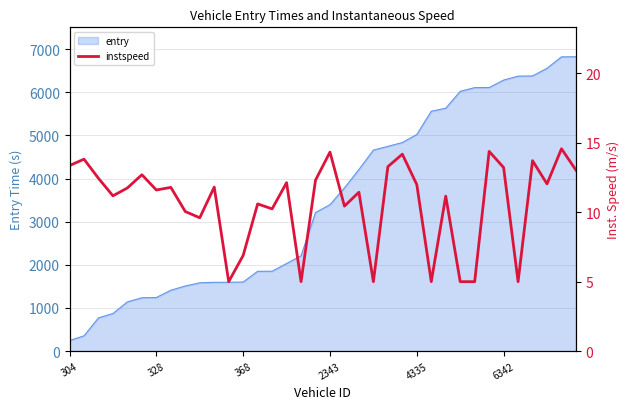

What is the sum of the values at 25 and 28?

10.0